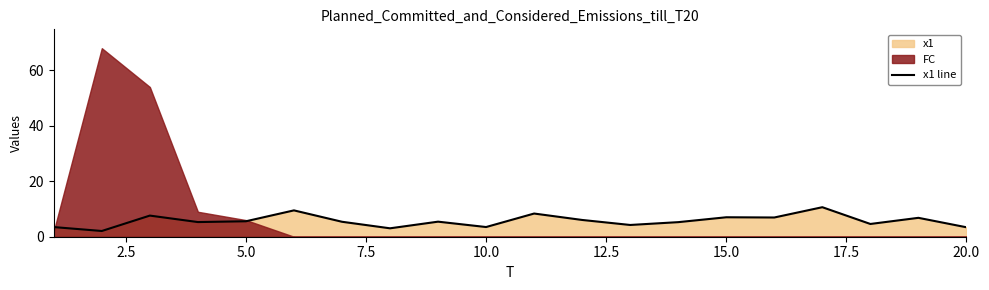

The x1 line series shows 1.3 at 5.0. True or false?

False